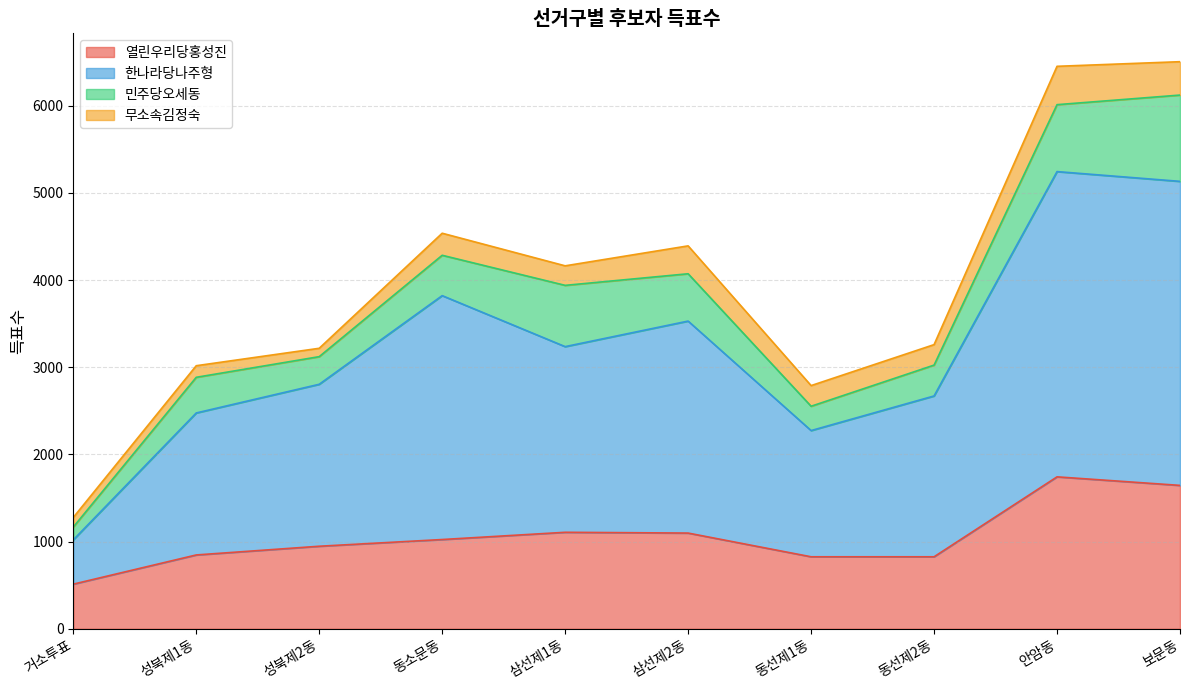

At which label is 열린우리당홍성진 closest to 1127?

삼선제1동